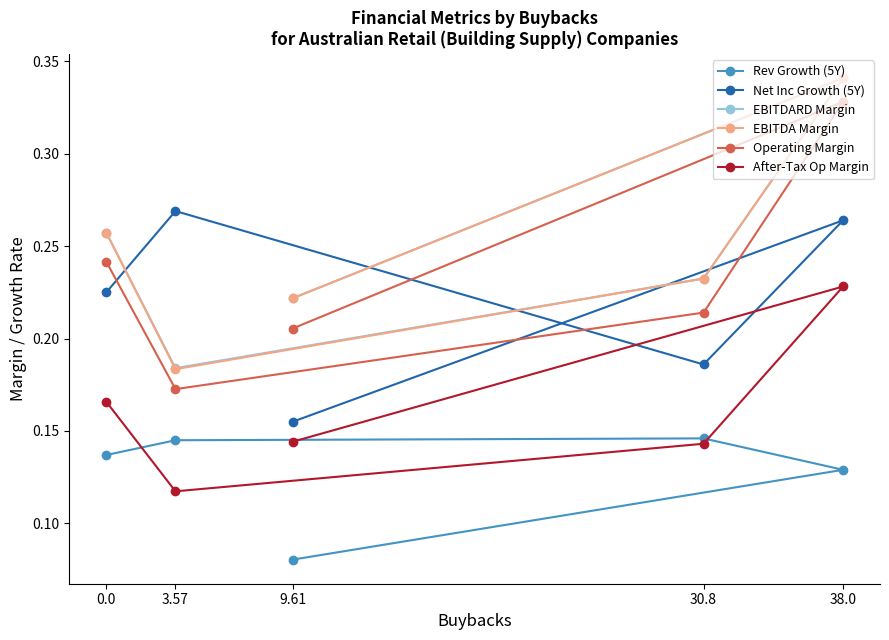

True or false: EBITDARD Margin has more than 2 interior local peaks.

False